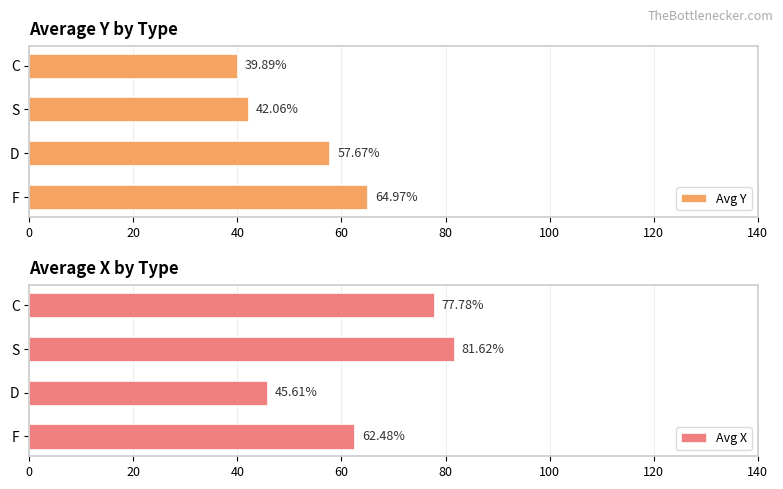

Rank the series by their maximum value, from highest to lowest.

Avg X, Avg Y